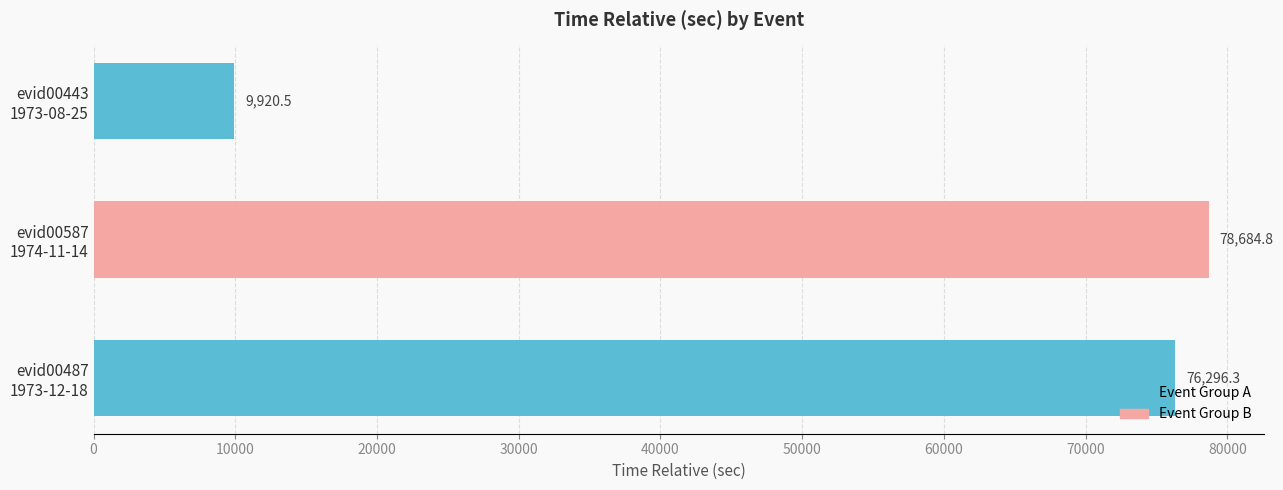

Rank the categories by value from highest to lowest.

evid00587
1974-11-14, evid00487
1973-12-18, evid00443
1973-08-25